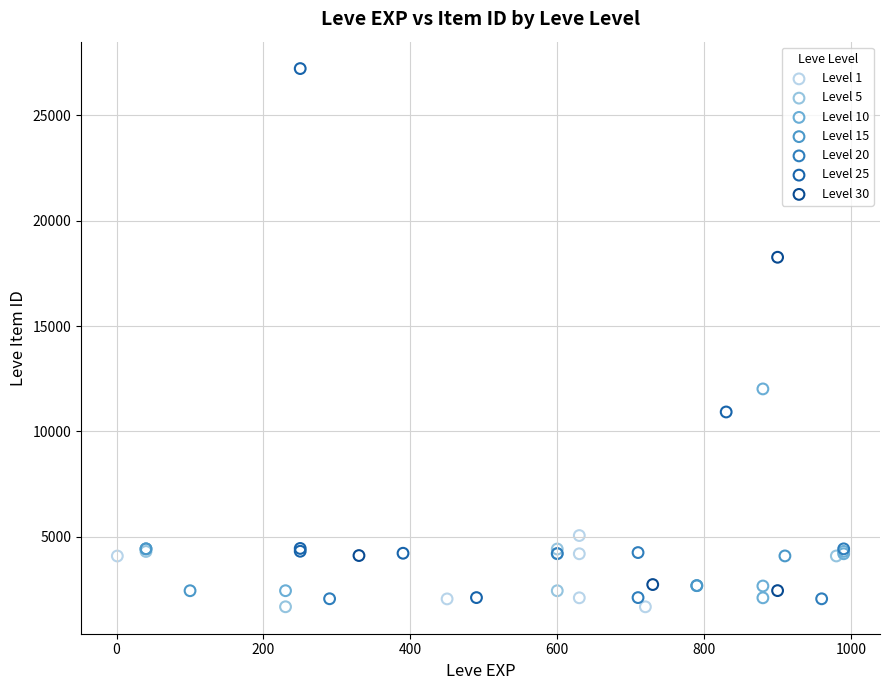

Which series reaches the maximum Y coordinate?

Level 25